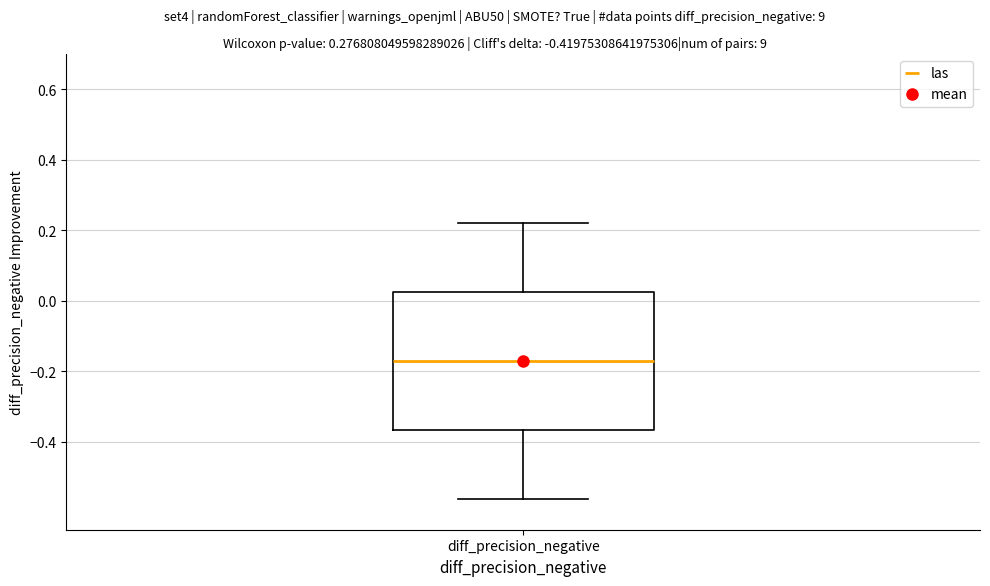

Where is the lower edge of the box for diff_precision_negative on the y-axis? The values are not printed on the chart, so give them approximately, as read against the axis.

-0.36